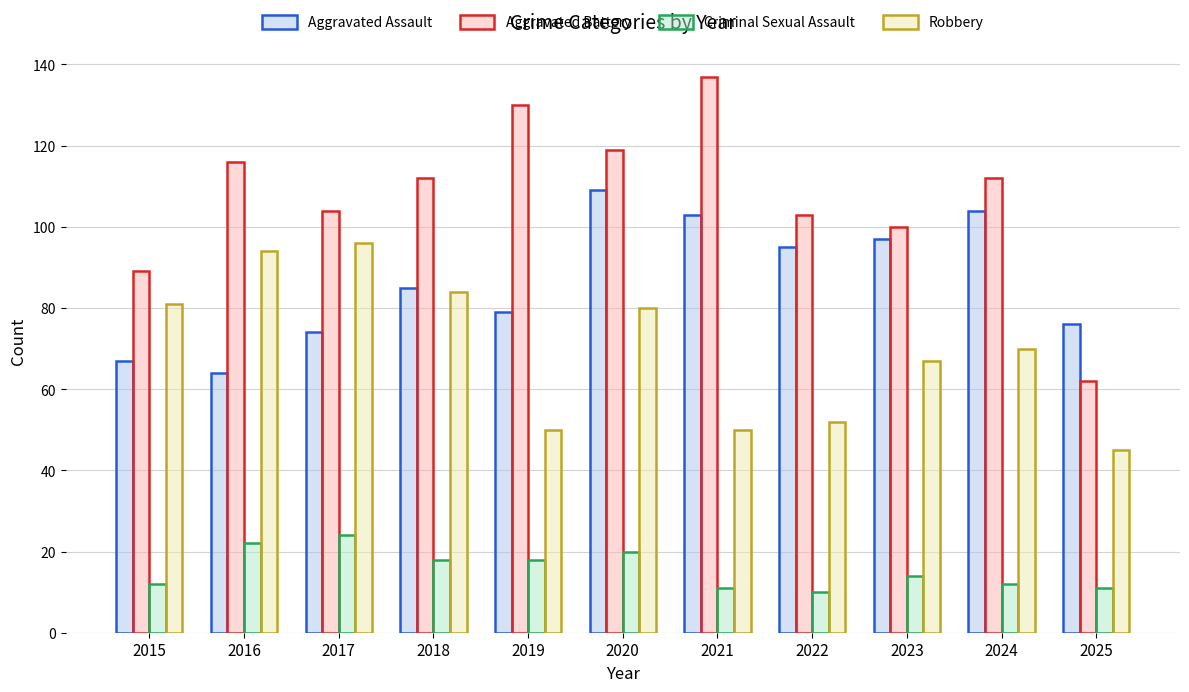

At 2015, list the series in order from largest to smallest.

Aggravated Battery, Robbery, Aggravated Assault, Criminal Sexual Assault